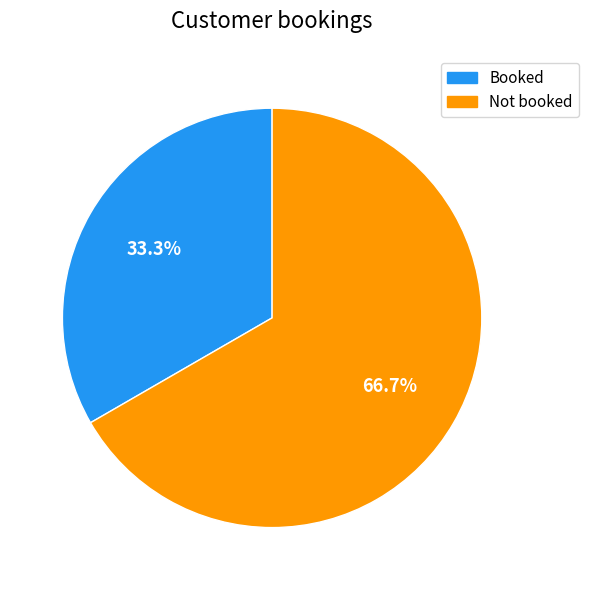

To the nearest percent, what is the difference between the largest and smallest slice percentages?

33%